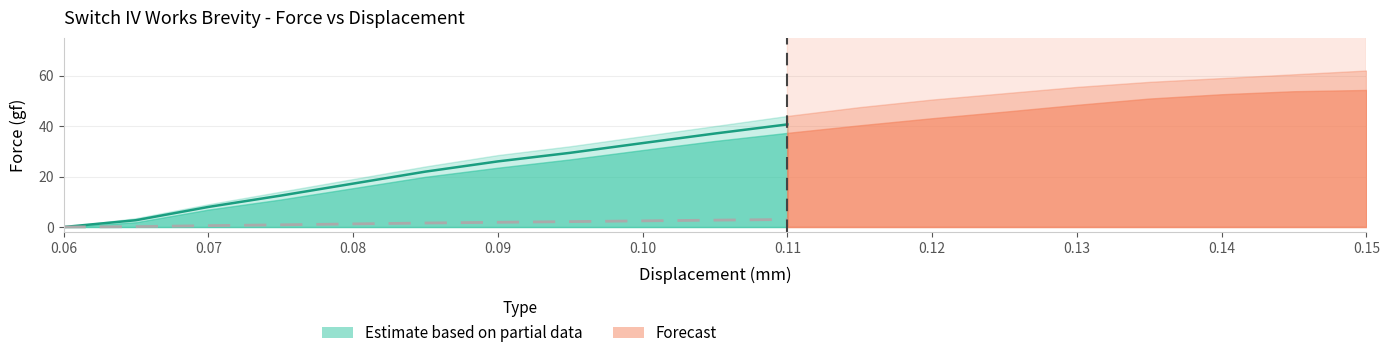

How many data points does each series have?

19